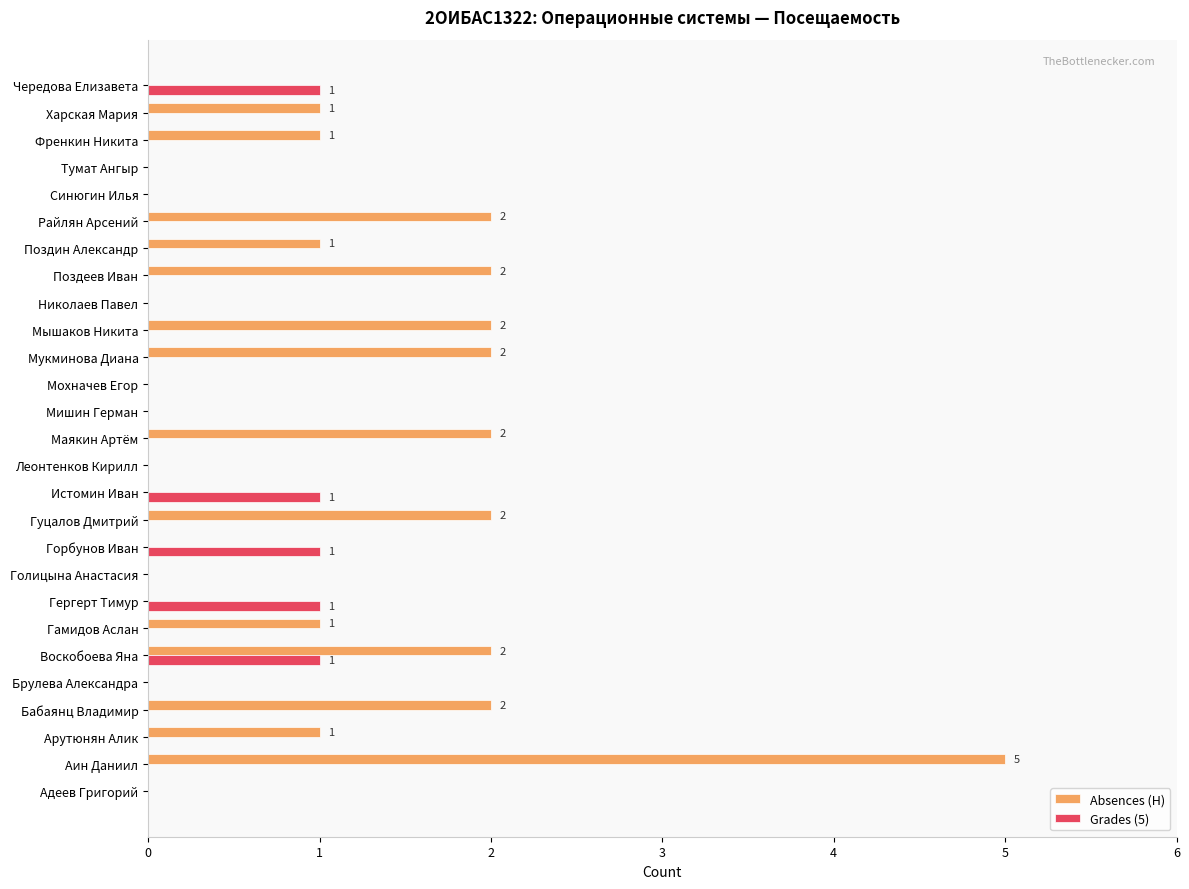

Which series has the largest total across all categories?

Absences (Н)